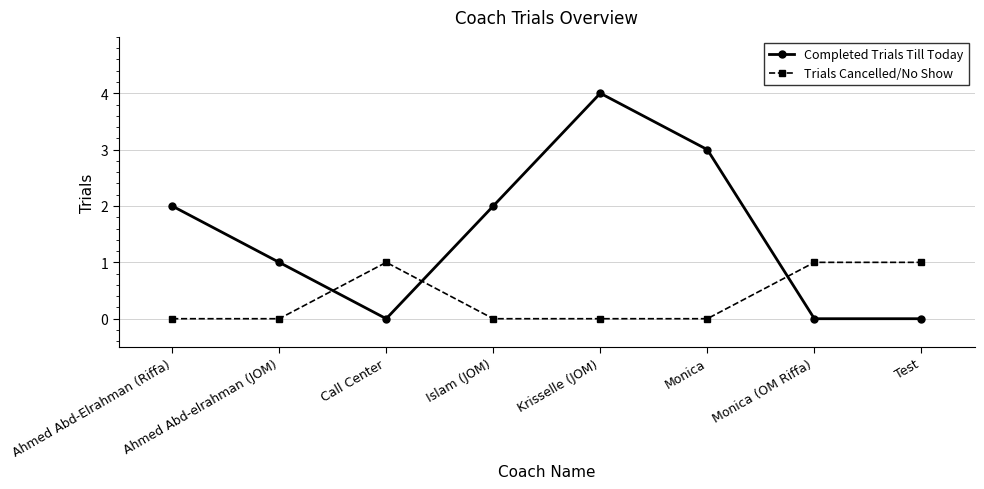

What is the maximum value shown in the chart?

4